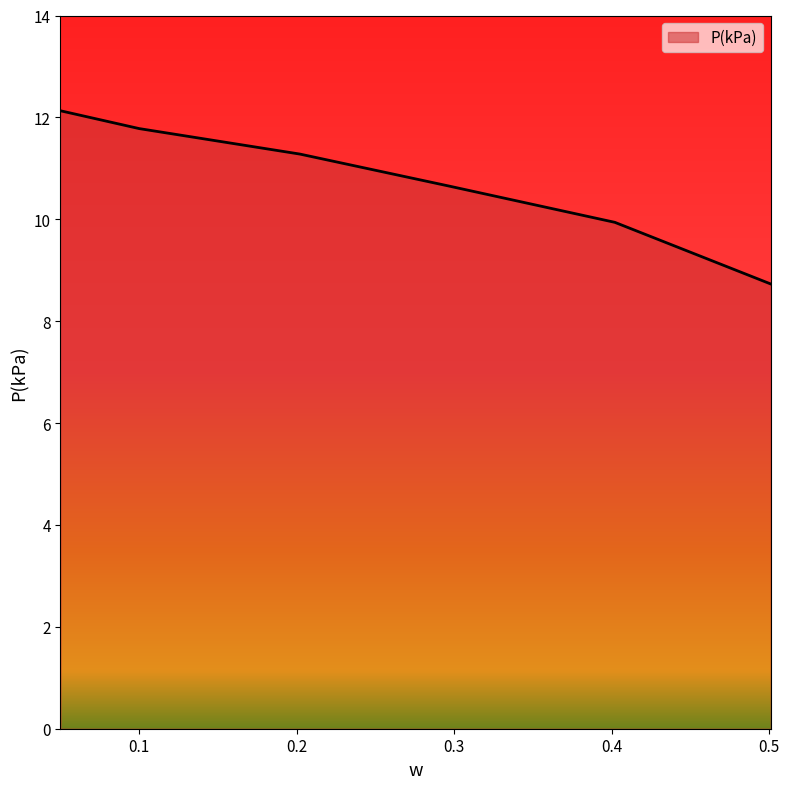

What is the difference between the maximum and minimum values?

3.4